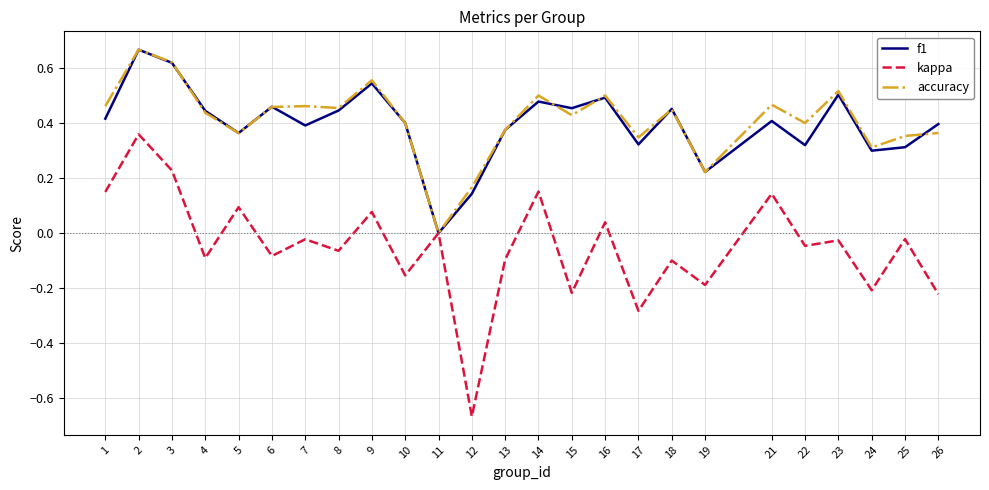

How many distinct data groups are displayed?

3